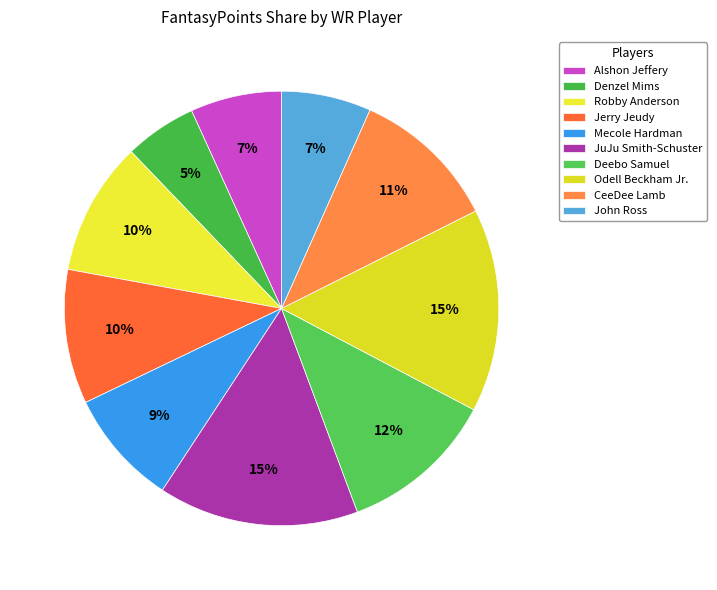

Which slice is the smallest?

Denzel Mims